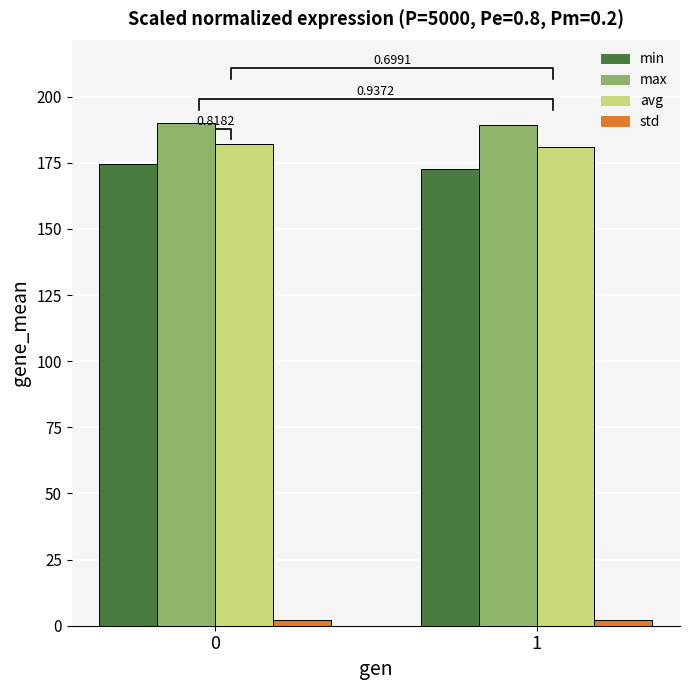

Reading left to right, transcribe all the data shown in this chart.

min: 0=174.4	1=172.8
max: 0=190.1	1=189.1
avg: 0=182.2	1=181.1
std: 0=2.2	1=2.1